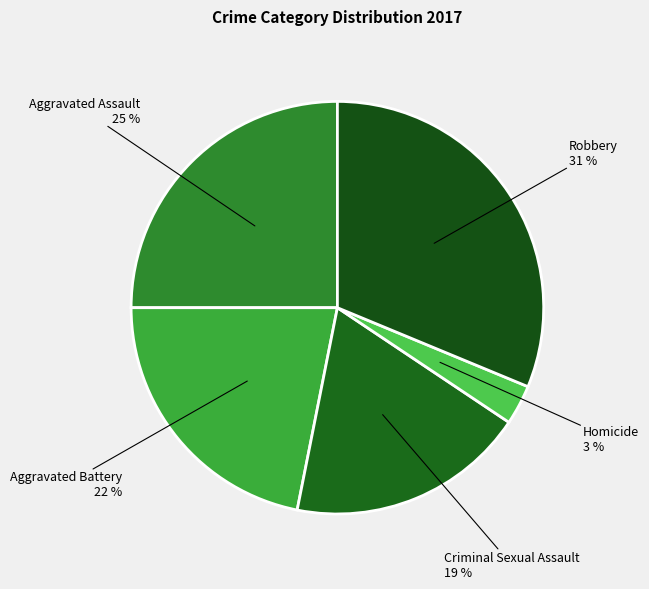

Rank the categories by value from highest to lowest.

Robbery, Aggravated Assault, Aggravated Battery, Criminal Sexual Assault, Homicide